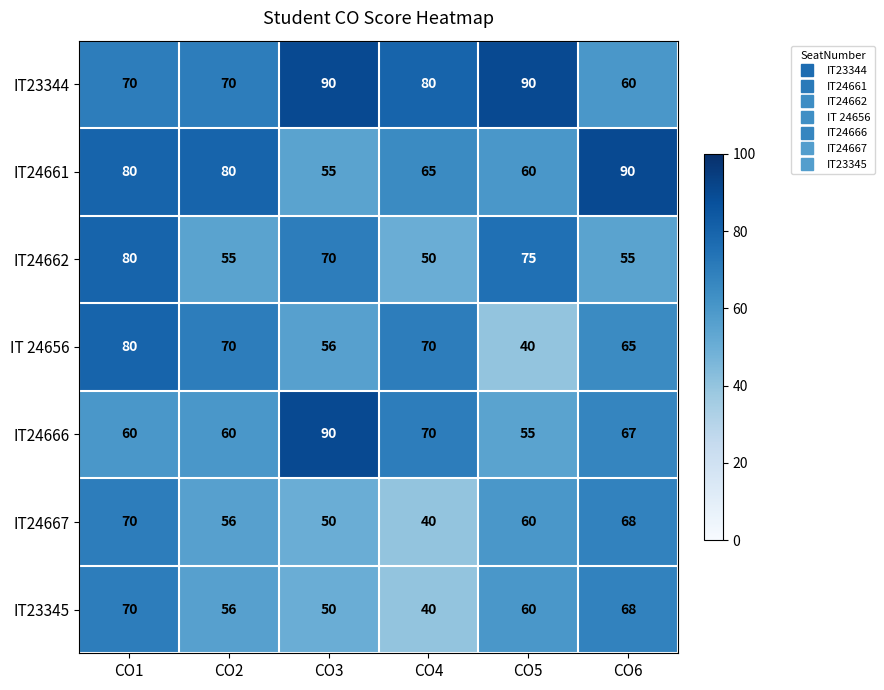

What is the approximate value of IT24661 at CO1, to the nearest 5?

80